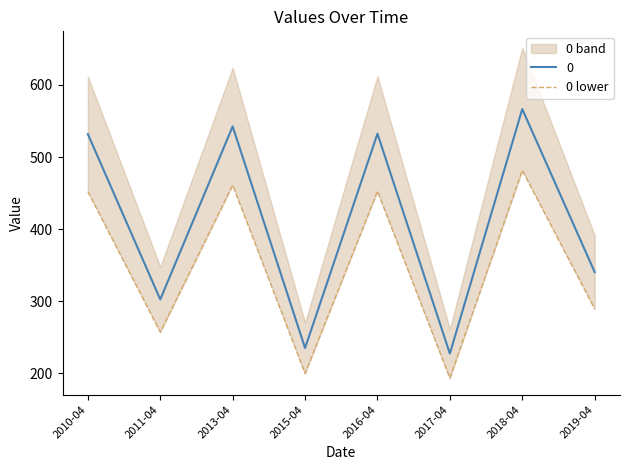

Count the number of data series in this chart.

1